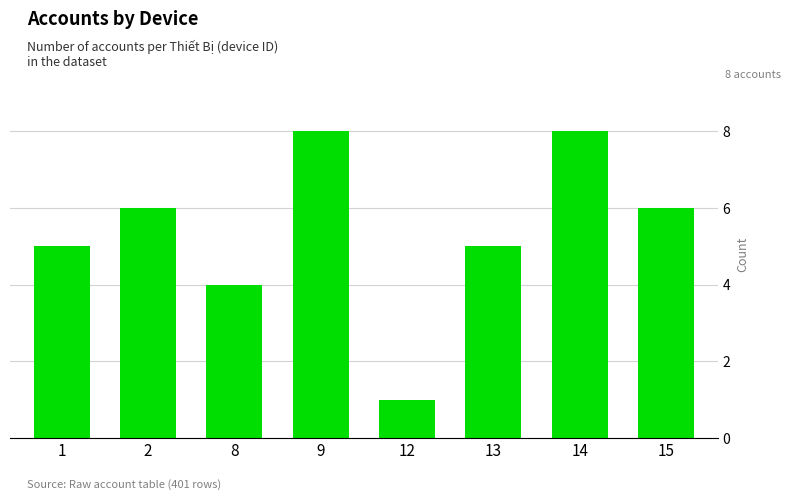

What value does the data have at 9?

8